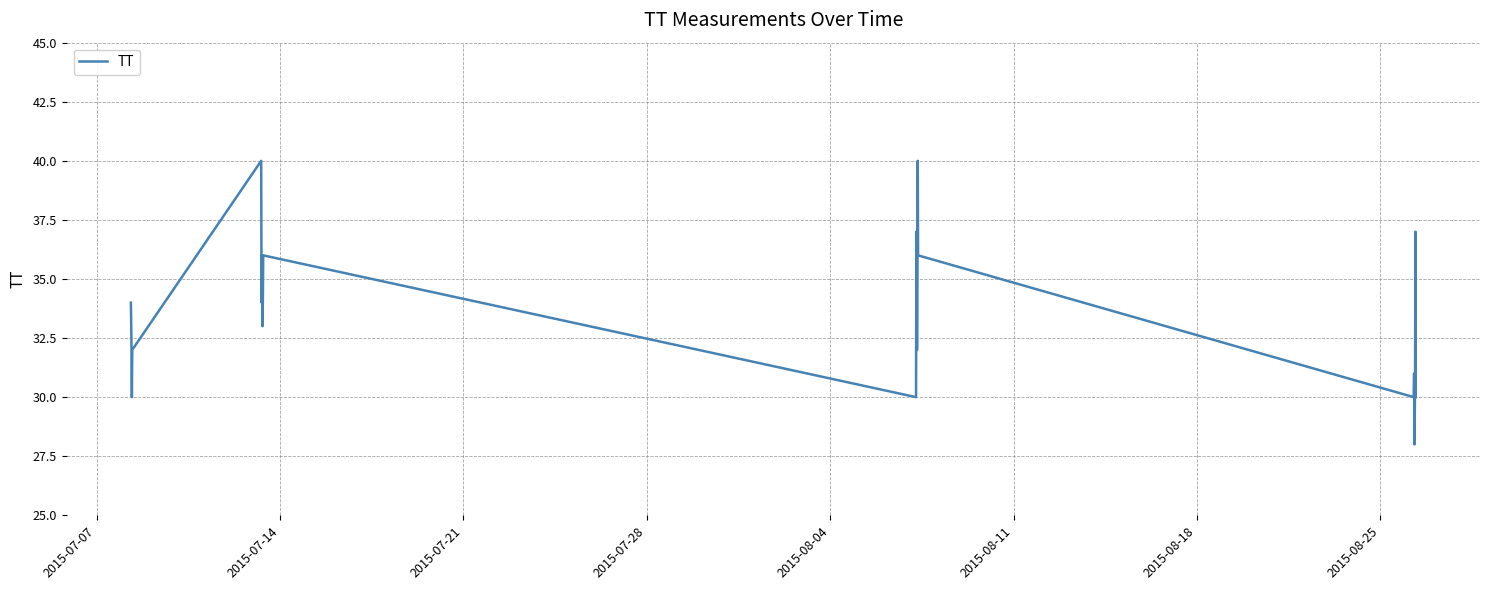

What is the minimum value shown in the chart?

28